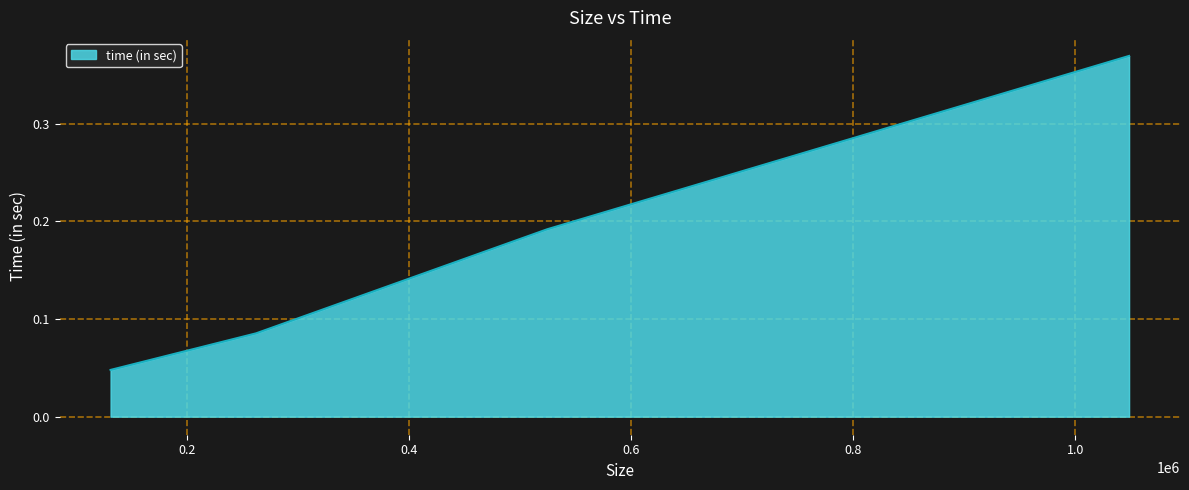

Count the values in the range 0 to 1.

4